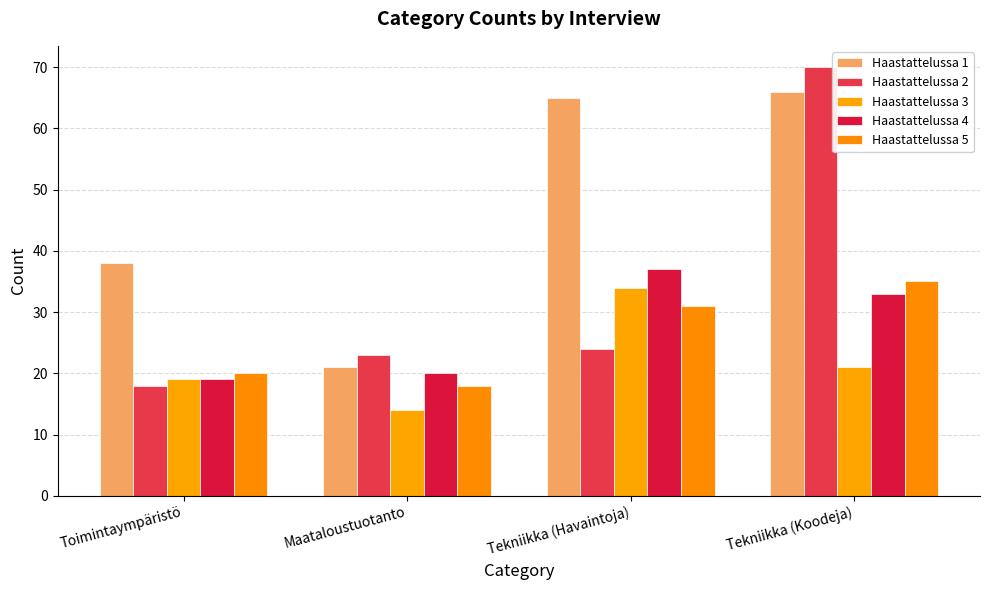

Reading left to right, list all the values displayed in this chart.

Haastattelussa 1: 38	21	65	66
Haastattelussa 2: 18	23	24	70
Haastattelussa 3: 19	14	34	21
Haastattelussa 4: 19	20	37	33
Haastattelussa 5: 20	18	31	35